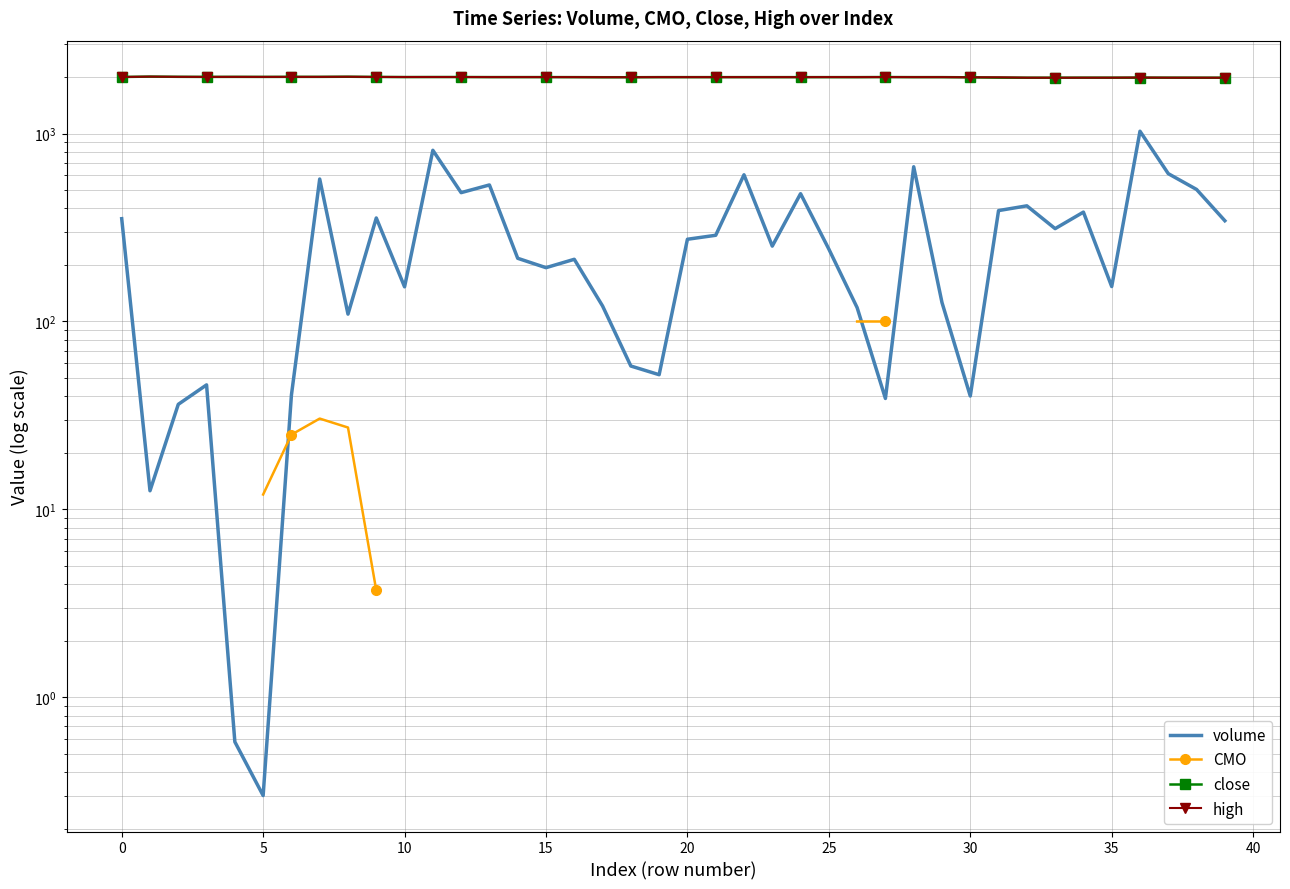

What are all the series names shown in the legend?

volume, CMO, close, high